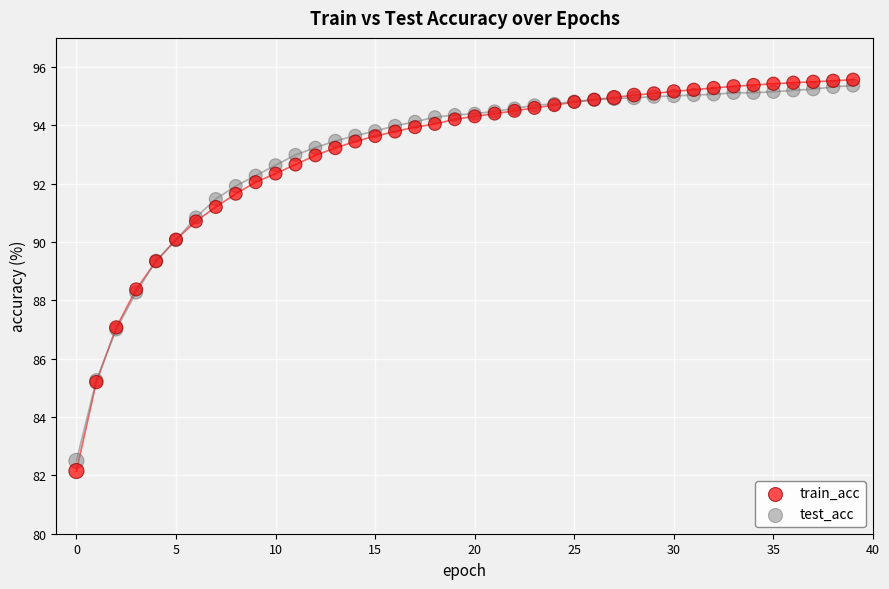

Which series reaches the maximum Y coordinate?

train_acc